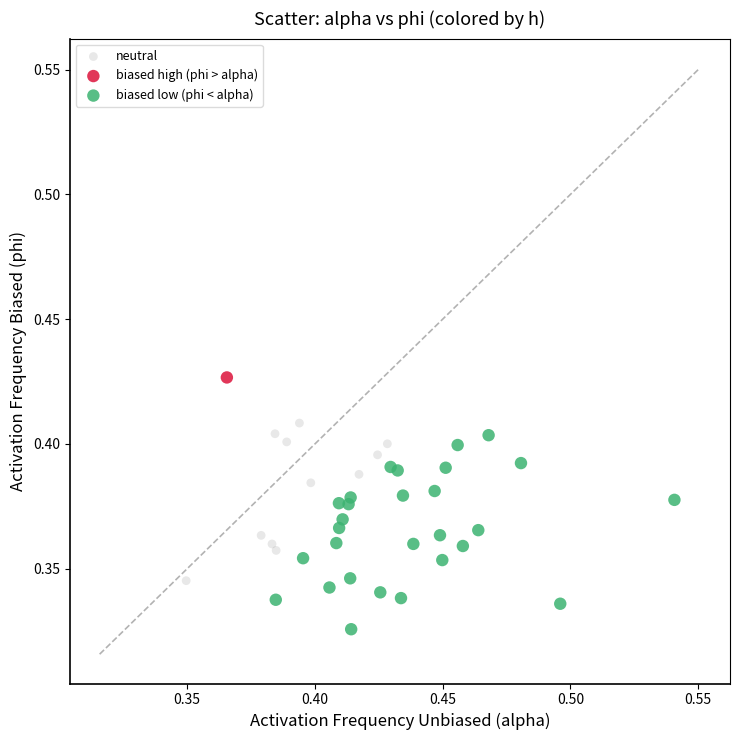

What are all the series names shown in the legend?

neutral, biased high (phi > alpha), biased low (phi < alpha)